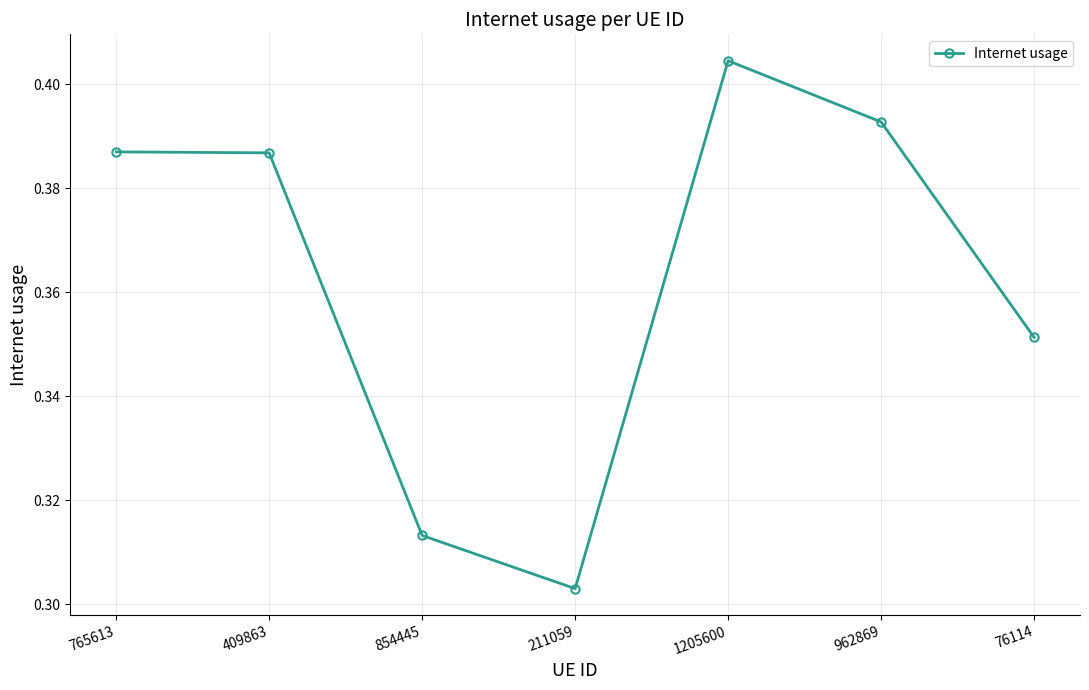

Which label corresponds to the largest value in the chart?

1205600